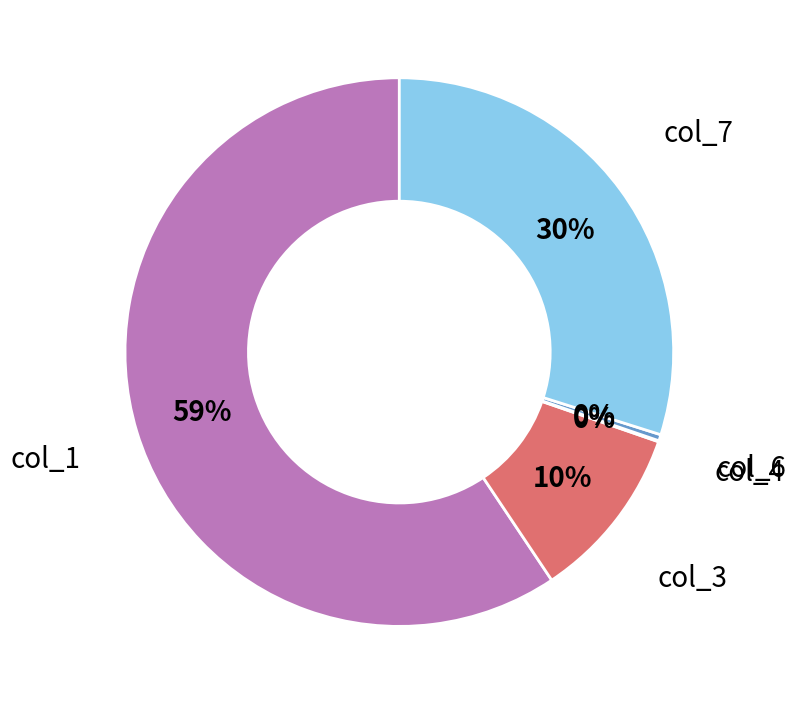

True or false: col_1 accounts for 68% of the total.

False